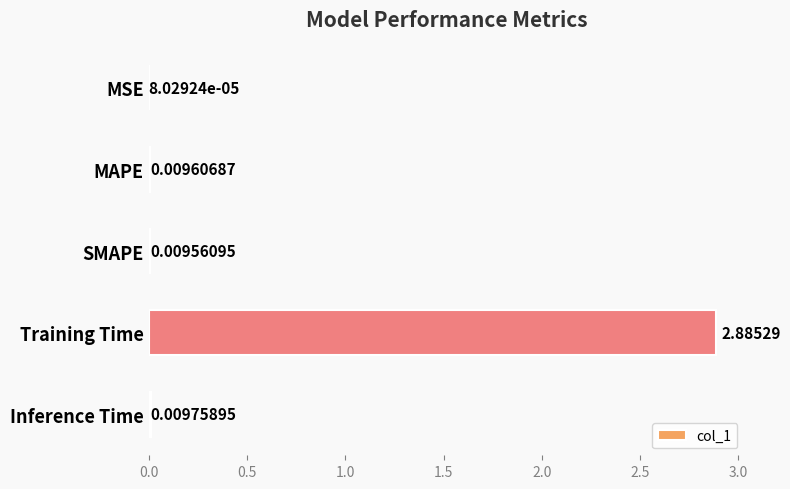

Where is the data nearest to the value 1?

Inference Time